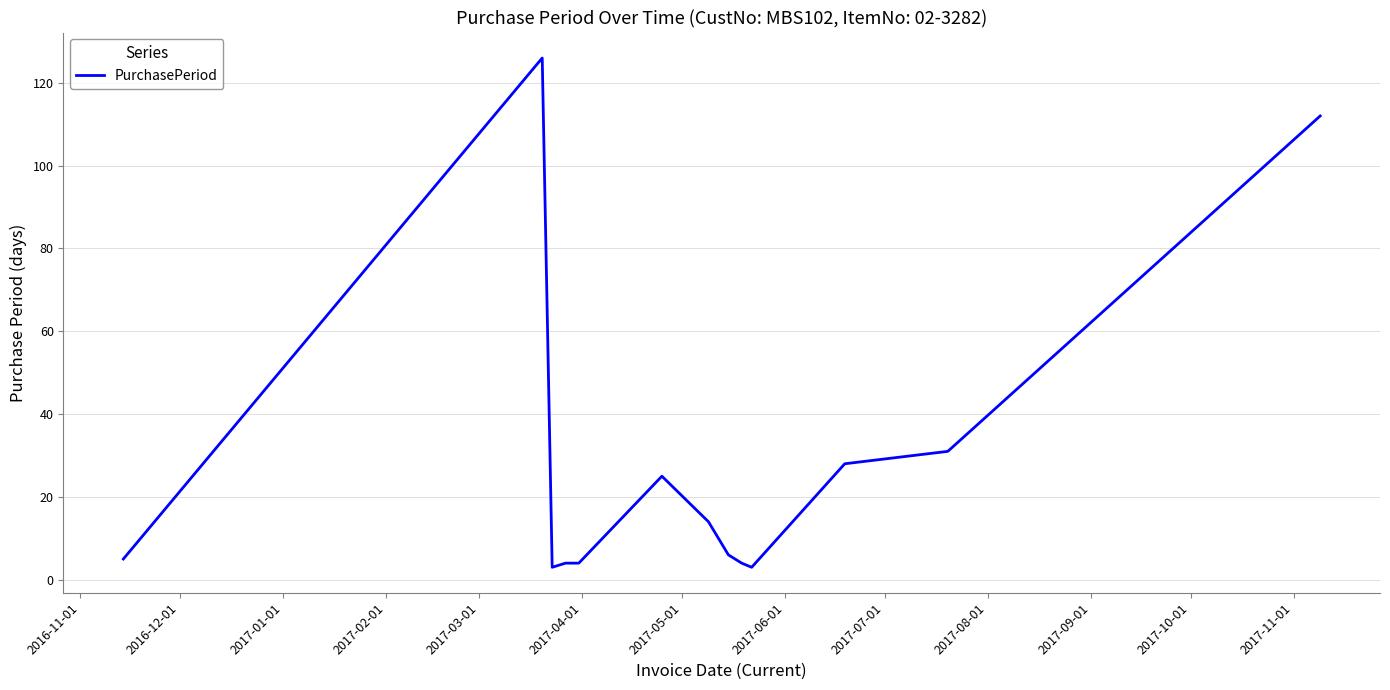

What is the difference between the maximum and minimum values?

123